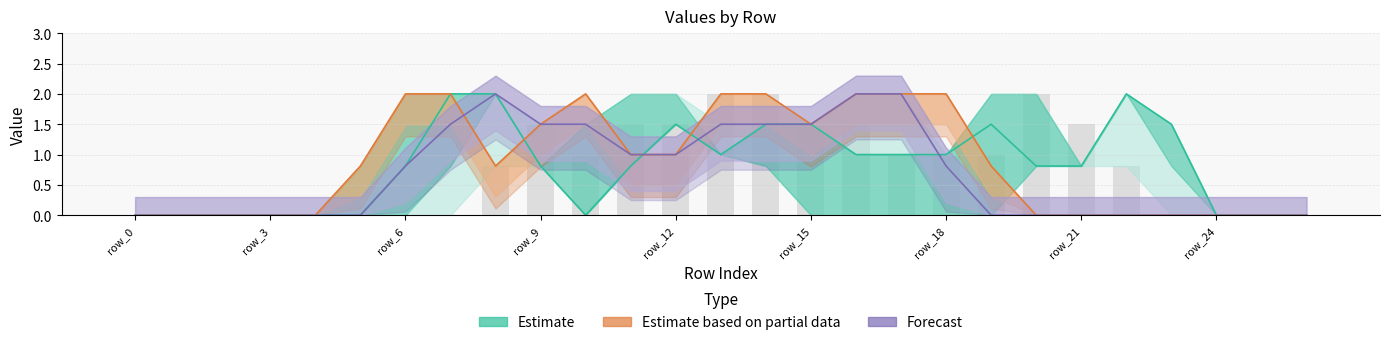

Does the chart contain stacked bars?

No